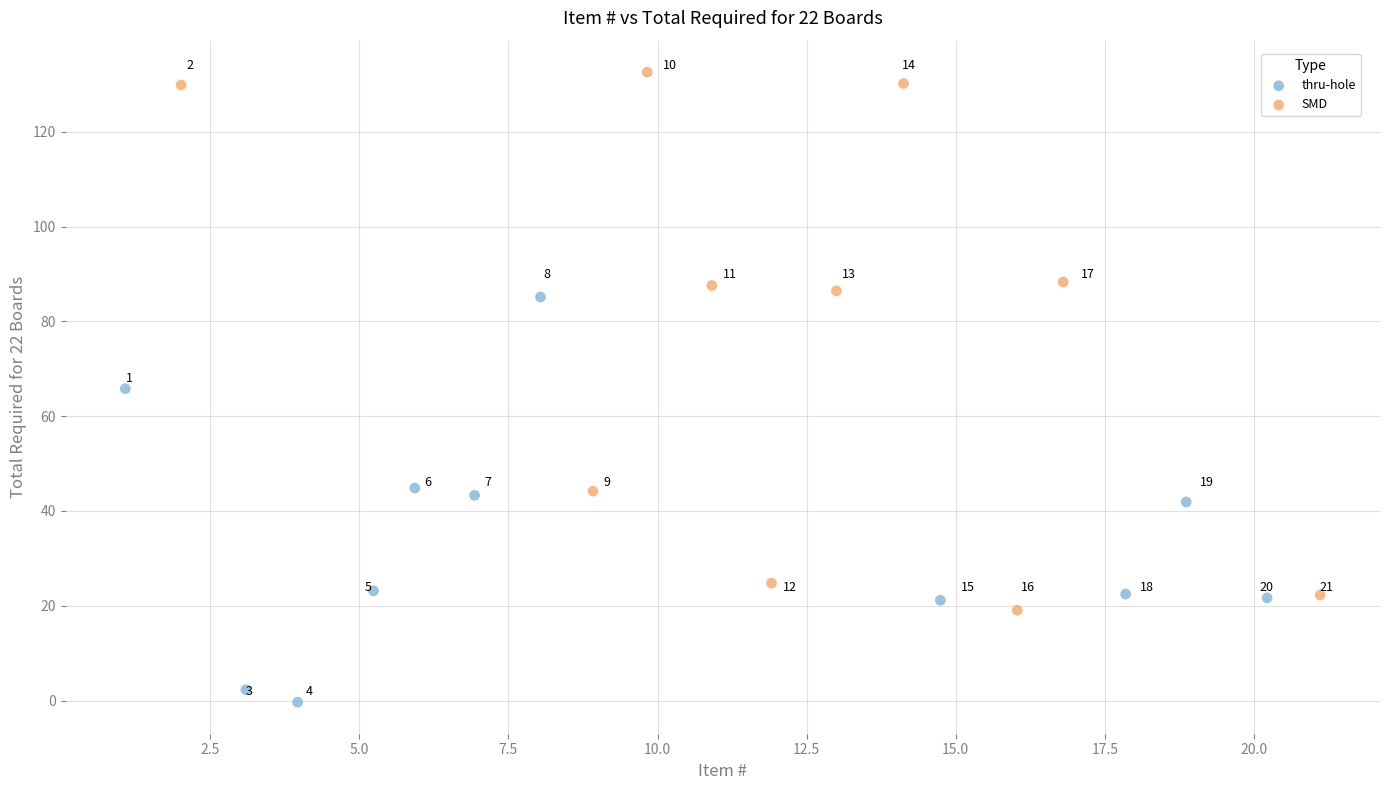

Which series contains the highest Y value?

SMD